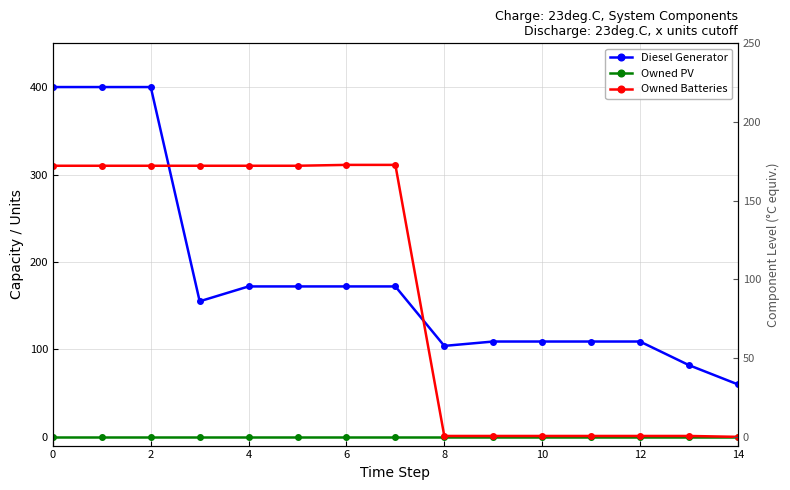

Reading right to left, list all the values displayed in this chart.

Diesel Generator: 60	82	109	109	109	109	104	172	172	172	172	155	400	400	400
Owned PV: 0	0	0	0	0	0	0	0	0	0	0	0	0	0	0
Owned Batteries: 0	1	1	1	1	1	1	311	311	310	310	310	310	310	310